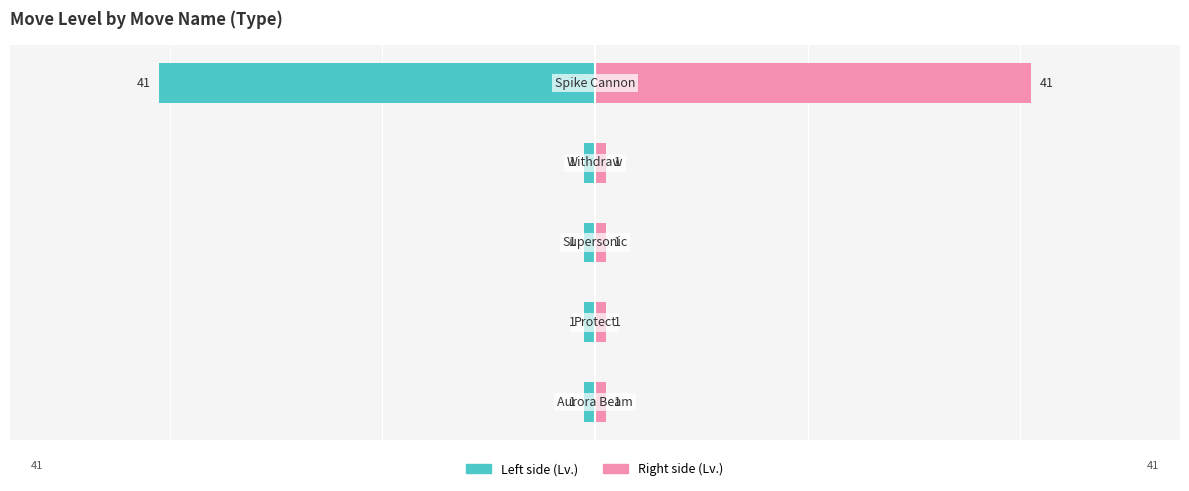

Rank the series by their maximum value, from highest to lowest.

Level (Right), Level (Left)